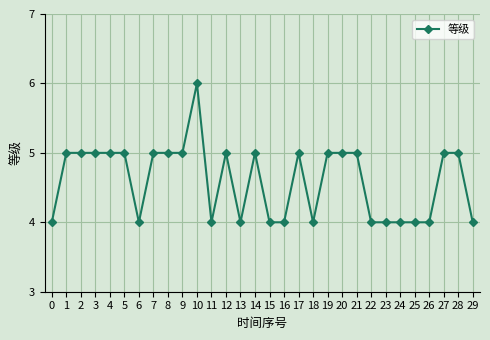

The value at 19 is 8. True or false?

False